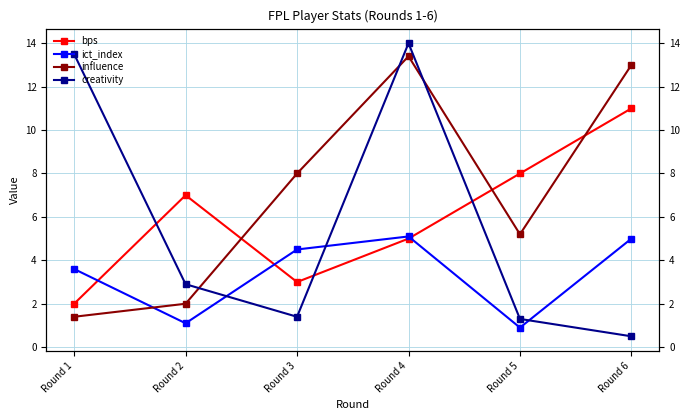

Is the value of bps at Round 3 greater than the value of creativity at Round 6?

Yes